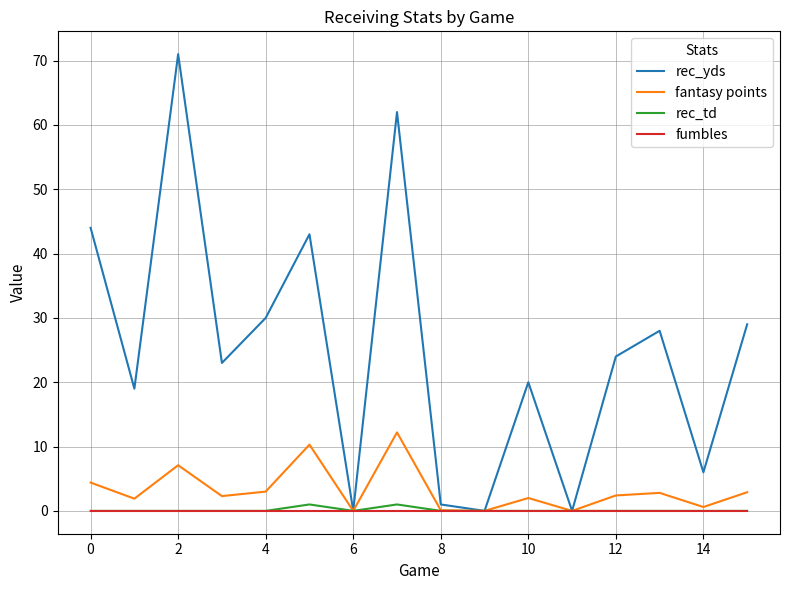

Which series has the largest total across all categories?

rec_yds